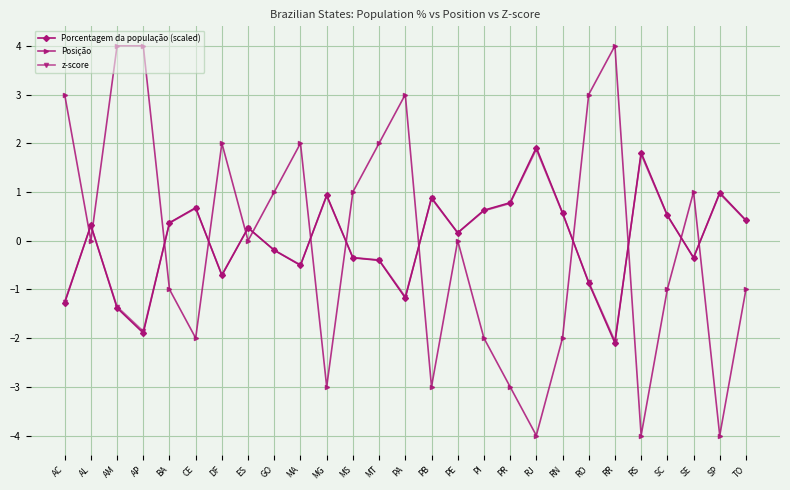

Reading left to right, transcribe all the data shown in this chart.

Porcentagem da população (scaled): AC=-1.3	AL=0.3	AM=-1.4	AP=-1.9	BA=0.4	CE=0.7	DF=-0.7	ES=0.3	GO=-0.2	MA=-0.5	MG=0.9	MS=-0.4	MT=-0.4	PA=-1.2	PB=0.9	PE=0.2	PI=0.6	PR=0.8	RJ=1.9	RN=0.6	RO=-0.9	RR=-2.1	RS=1.8	SC=0.5	SE=-0.4	SP=1.0	TO=0.4
Posição: AC=3.0	AL=0.0	AM=4.0	AP=4.0	BA=-1.0	CE=-2.0	DF=2.0	ES=0.0	GO=1.0	MA=2.0	MG=-3.0	MS=1.0	MT=2.0	PA=3.0	PB=-3.0	PE=0.0	PI=-2.0	PR=-3.0	RJ=-4.0	RN=-2.0	RO=3.0	RR=4.0	RS=-4.0	SC=-1.0	SE=1.0	SP=-4.0	TO=-1.0
z-score: AC=-1.3	AL=0.3	AM=-1.4	AP=-1.9	BA=0.4	CE=0.7	DF=-0.7	ES=0.3	GO=-0.2	MA=-0.5	MG=0.9	MS=-0.3	MT=-0.4	PA=-1.2	PB=0.9	PE=0.2	PI=0.6	PR=0.8	RJ=1.9	RN=0.6	RO=-0.9	RR=-2.1	RS=1.8	SC=0.5	SE=-0.3	SP=1.0	TO=0.4